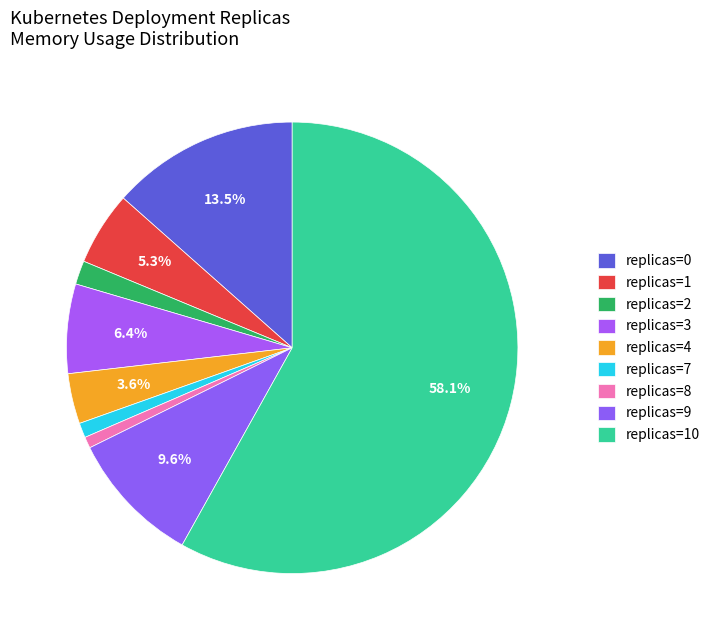

Count the number of slices in the pie.

9